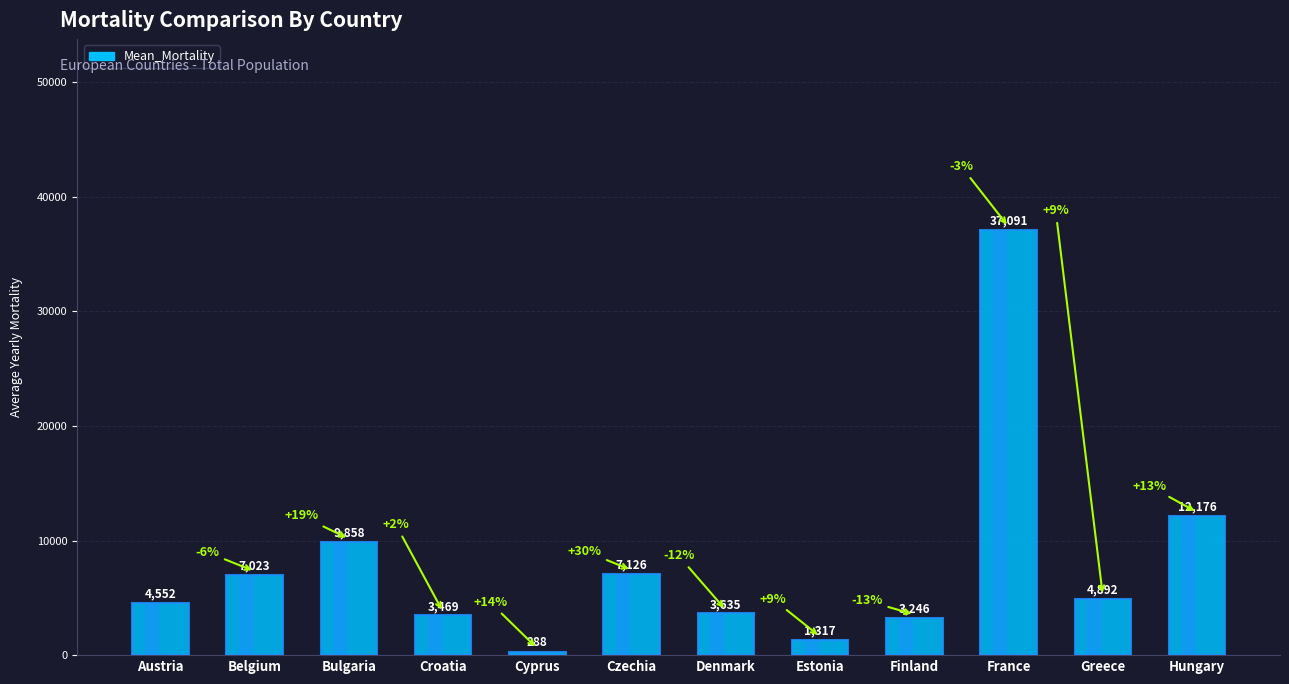

Rank the categories by value from lowest to highest.

Cyprus, Estonia, Finland, Croatia, Denmark, Austria, Greece, Belgium, Czechia, Bulgaria, Hungary, France